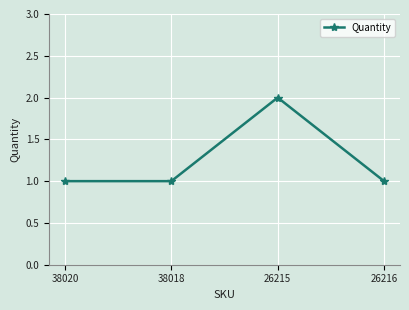

The value at 26216 is 1. True or false?

True